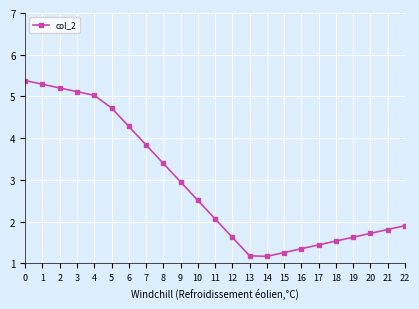

Approximately how many times larger is the value at 9 compared to 8?

0.9